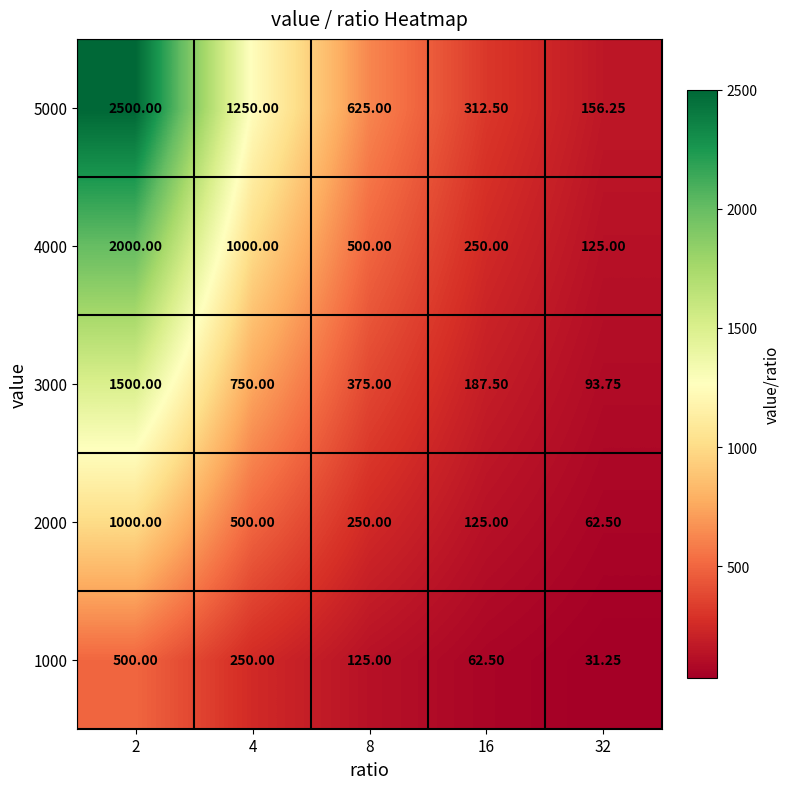

Is the value of 4000 at 16 greater than the value of 3000 at 2?

No